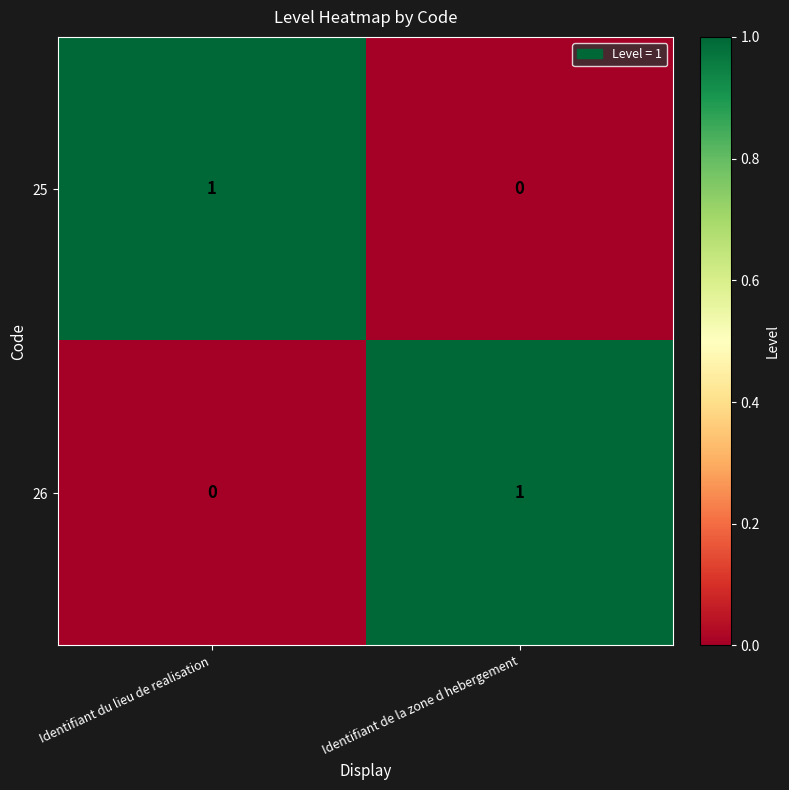

True or false: 25 has a value of 0 at Identifiant de la zone d hebergement.

True